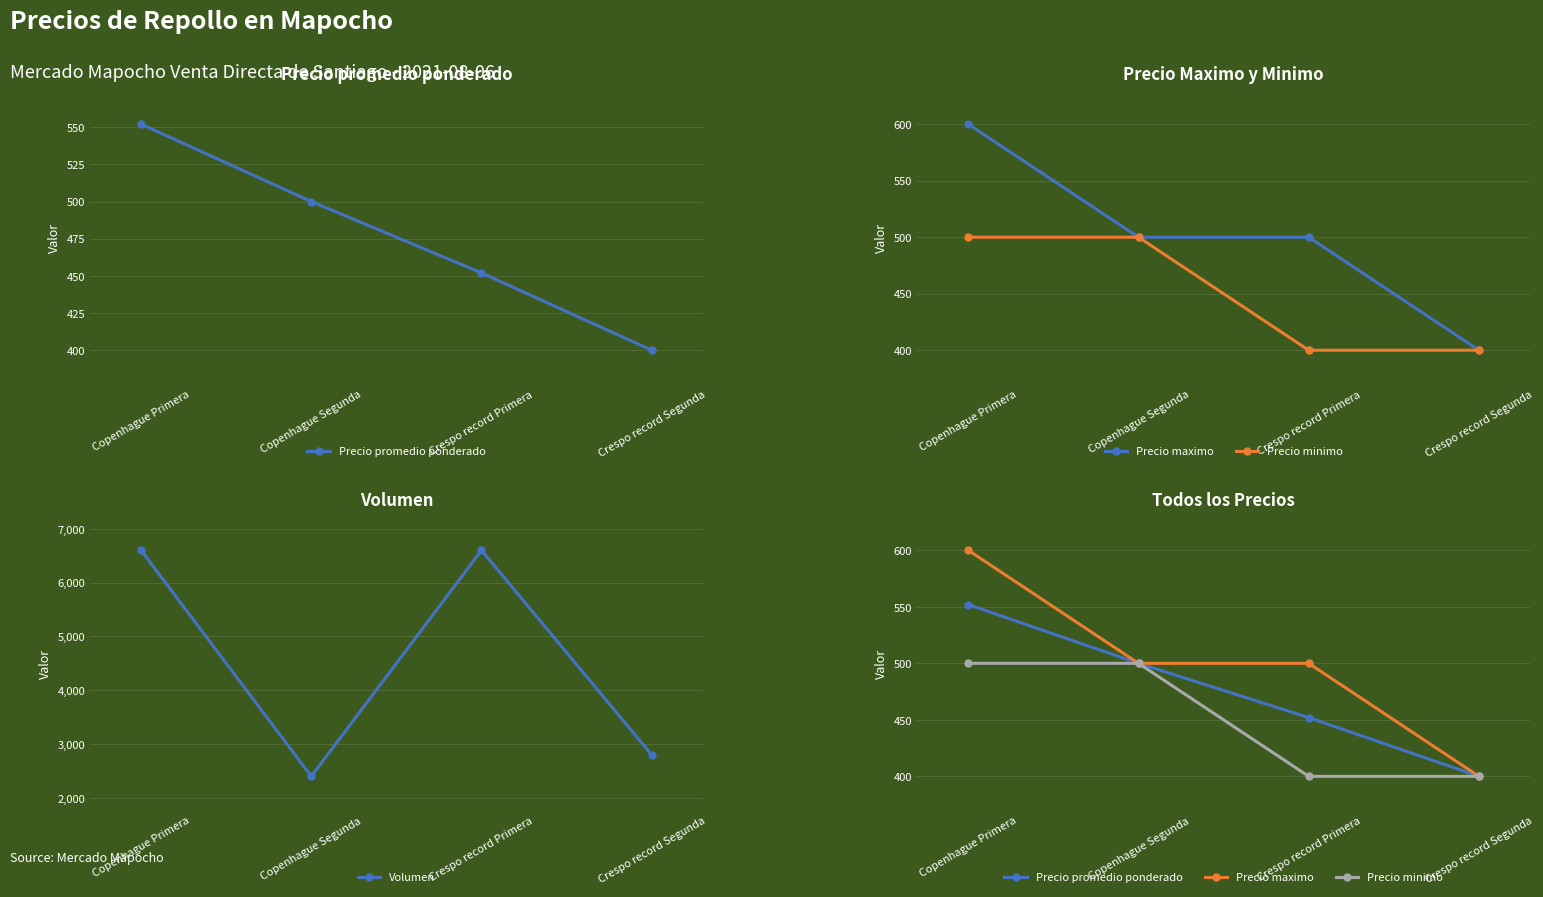

What is the label of the 4th point from the left?

Crespo record Segunda